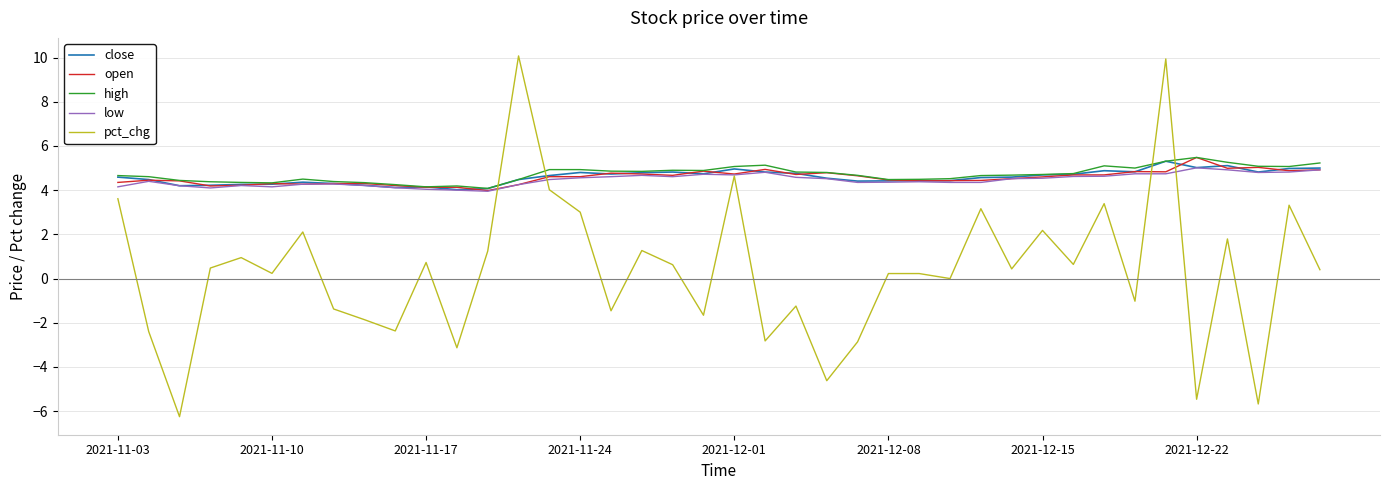

What is the maximum value shown in the chart?

10.1